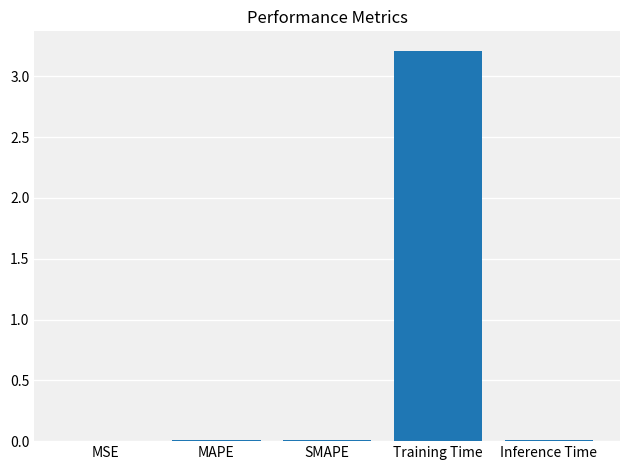

What is the approximate value at Training Time?

3.2